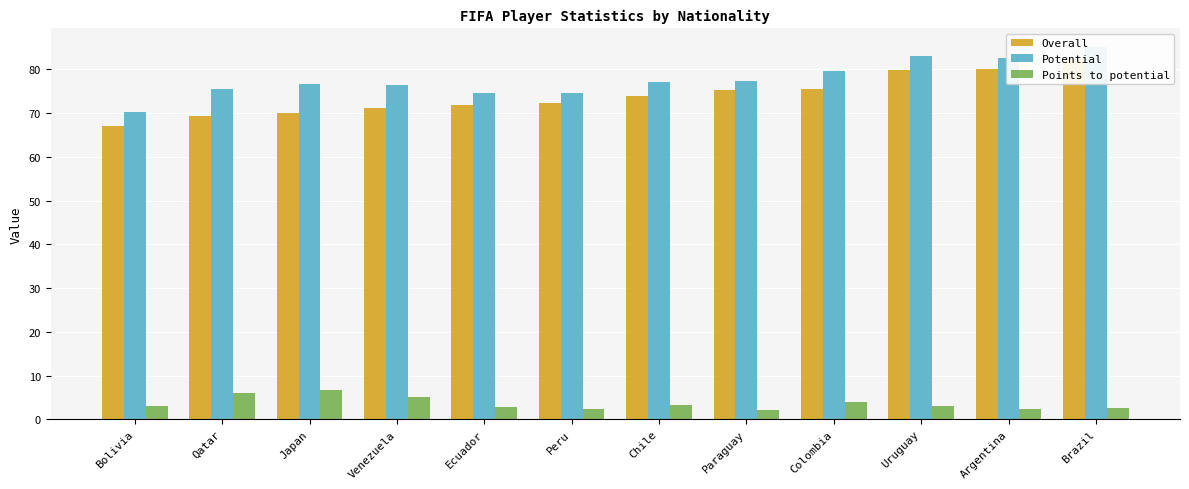

Is the value of Points to potential at Ecuador greater than the value of Potential at Brazil?

No